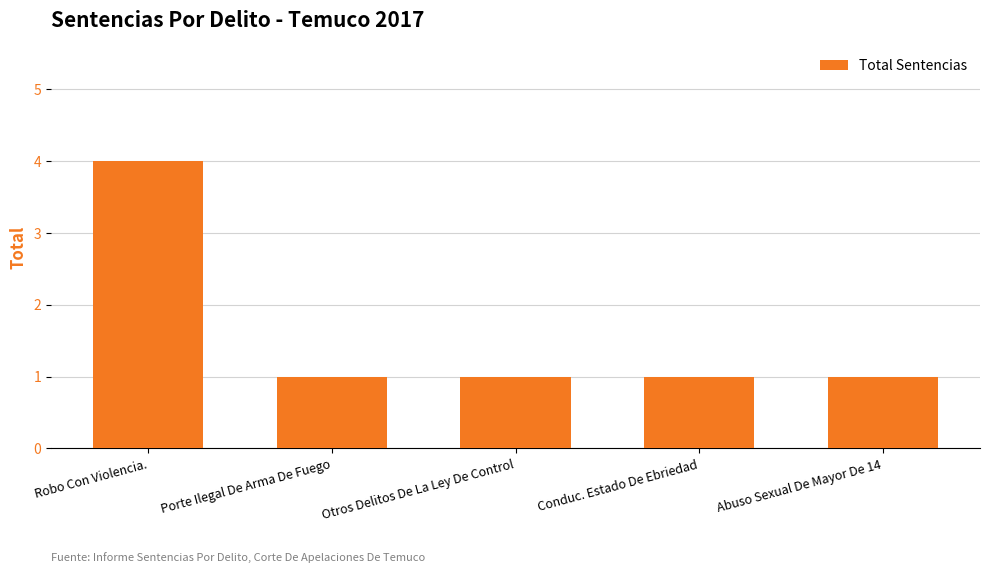

What is the label of the 2nd bar from the left?

Porte Ilegal De Arma De Fuego